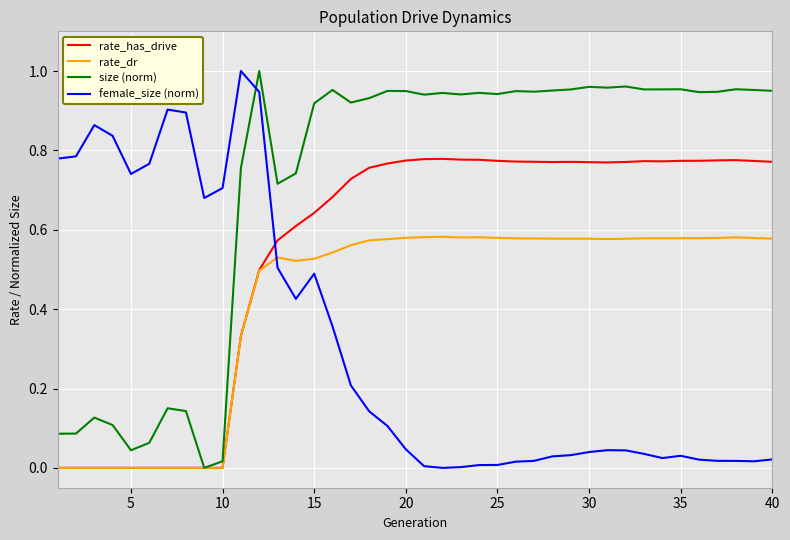

Rank the series by their average value, from highest to lowest.

size (norm), rate_has_drive, rate_dr, female_size (norm)